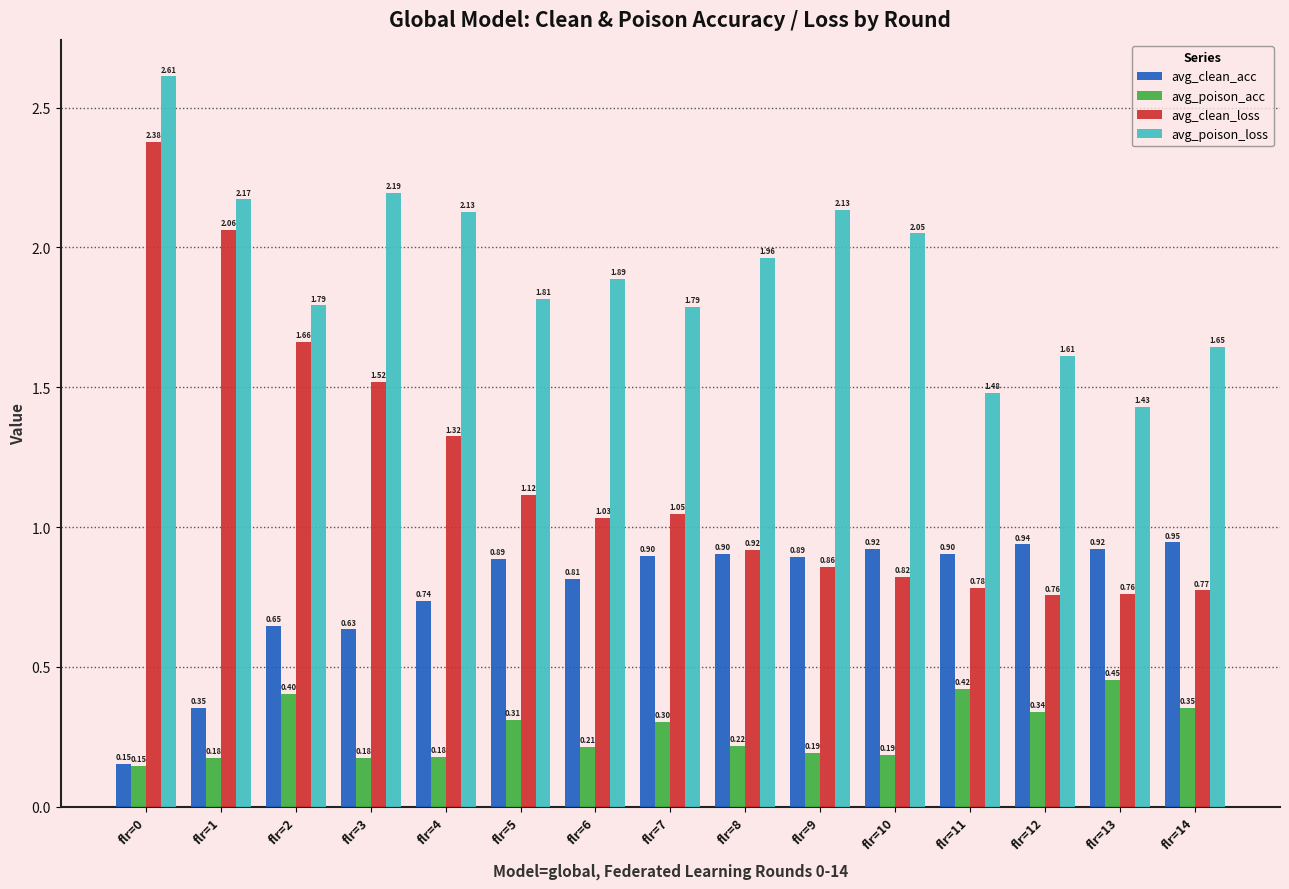

What is the average value of the avg_clean_loss series?

1.2